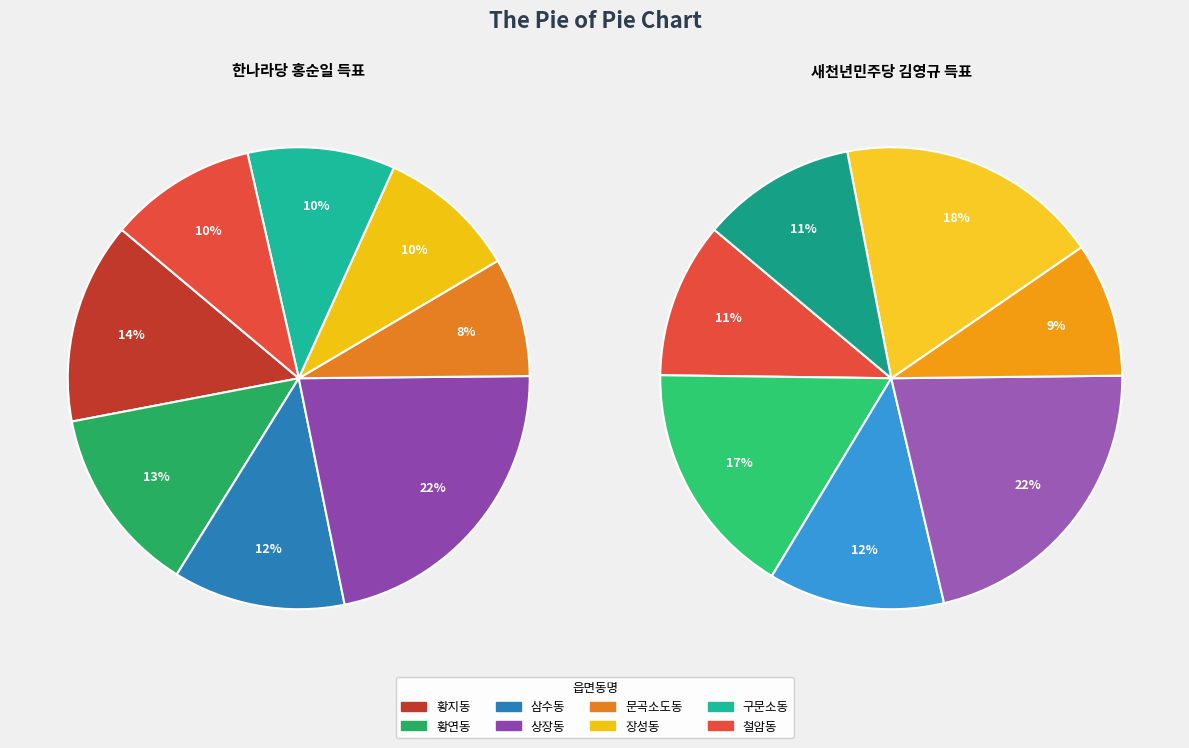

To the nearest percent, what is the difference between the 황지동 and 상장동 slice percentages?

9%